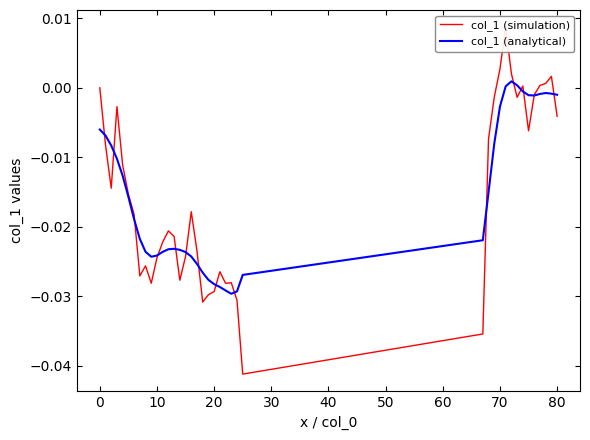

At which category does the chart reach its minimum across all series?

25